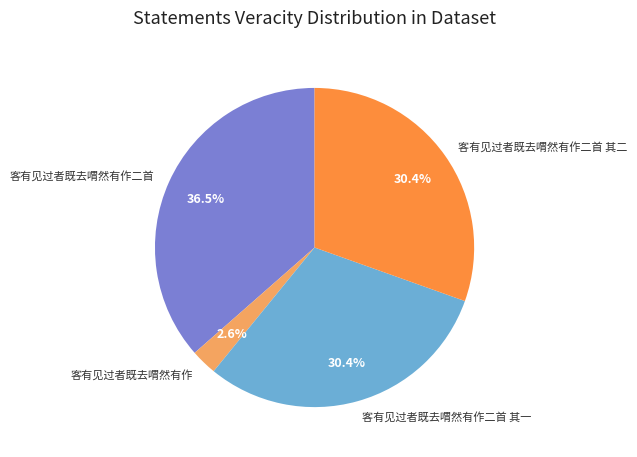

To the nearest percent, what is the difference between the largest and smallest slice percentages?

34%